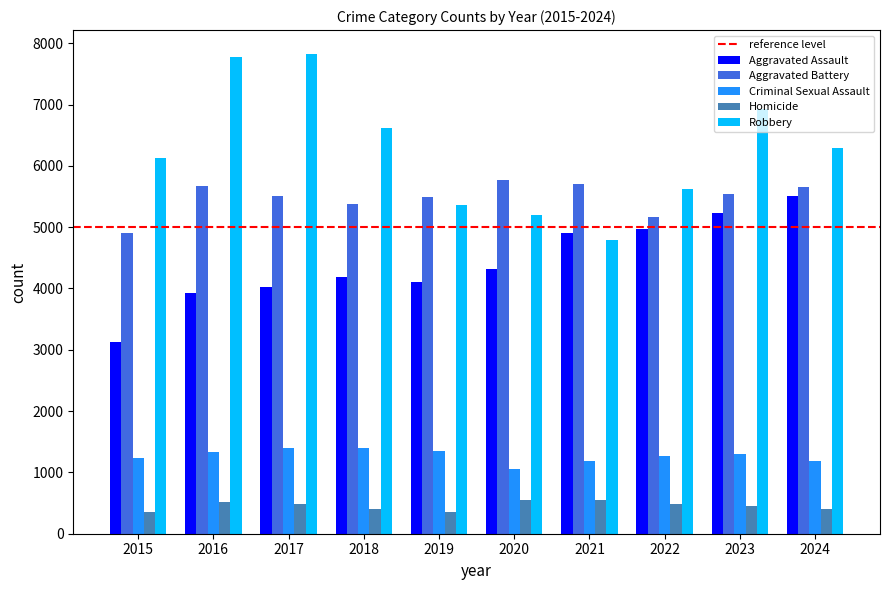

The value of Robbery at 2020 is 5204. True or false?

True